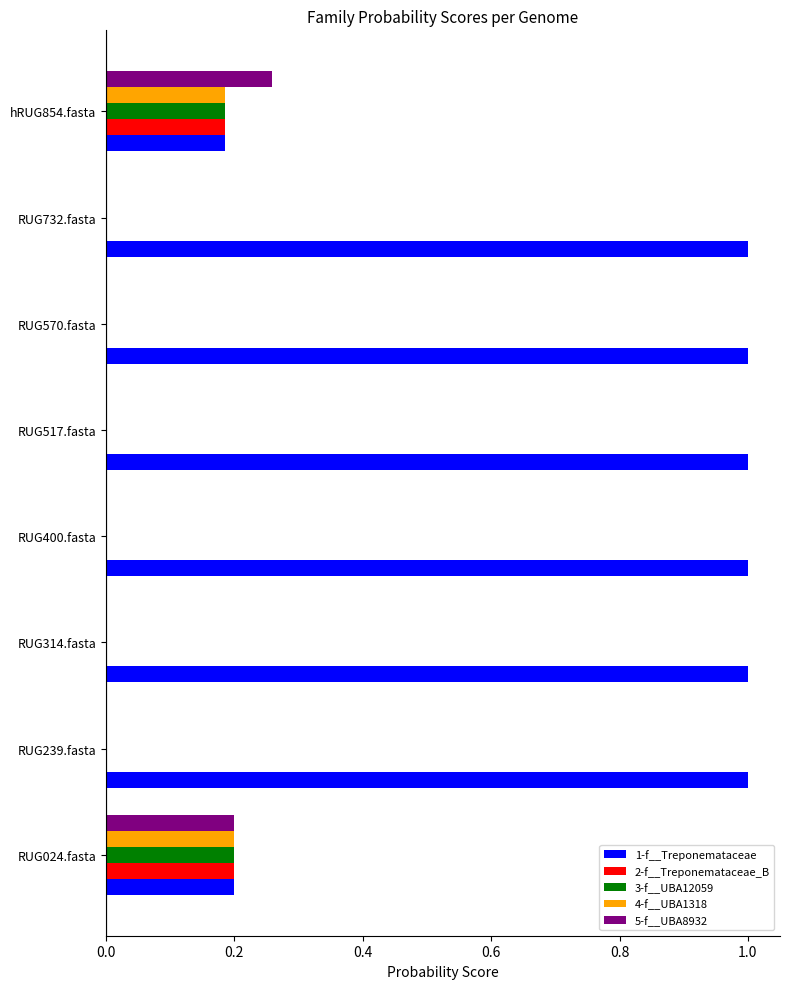

Is the value of 3-f__UBA12059 at RUG400.fasta greater than the value of 1-f__Treponemataceae at RUG517.fasta?

No